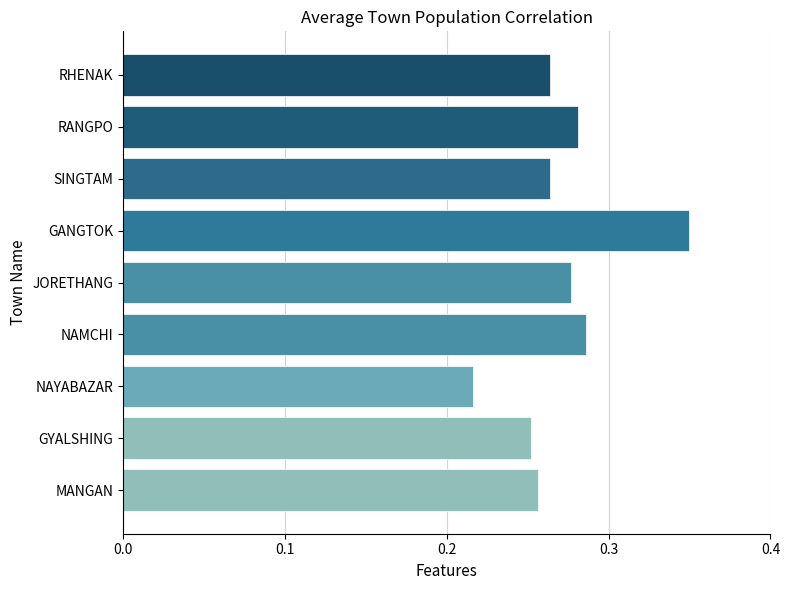

Is it true that the value at NAYABAZAR is 0.1?

False